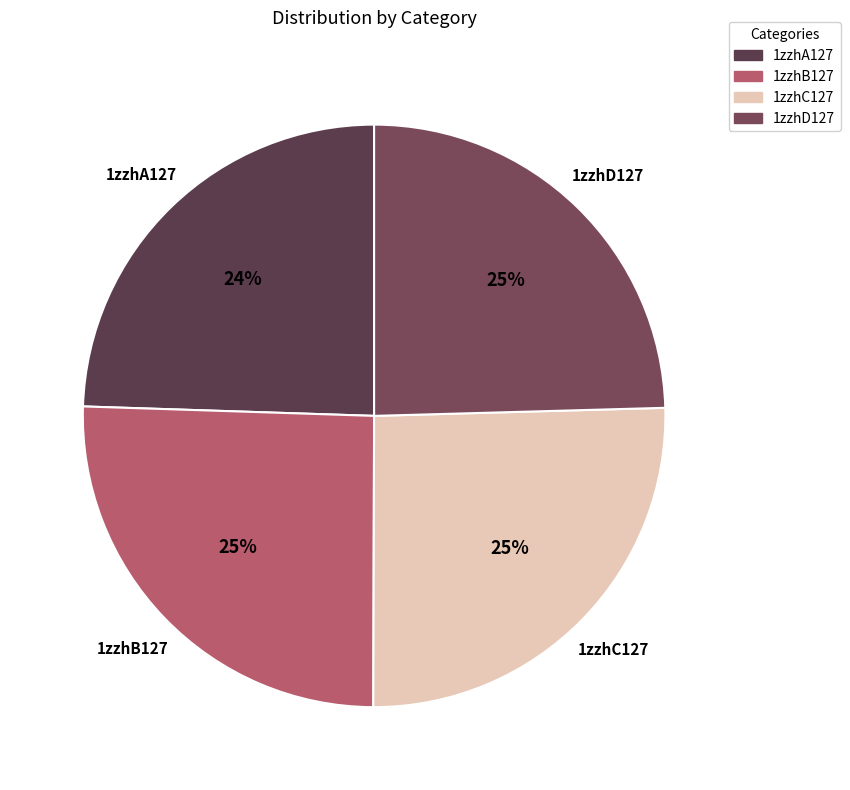

Is there a majority slice in this chart?

No